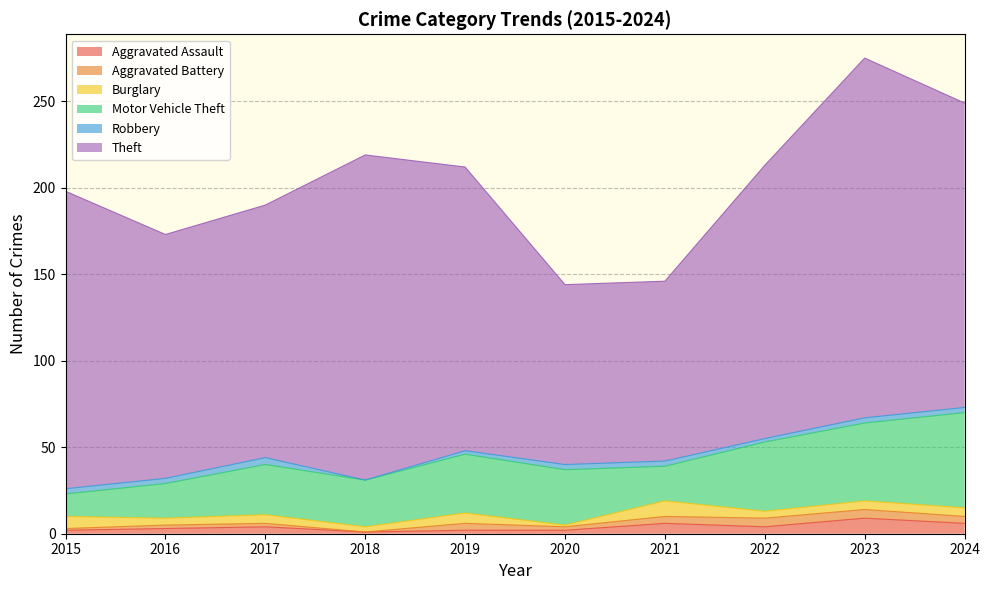

Is the value of Aggravated Assault at 2020 greater than the value of Aggravated Battery at 2017?

No